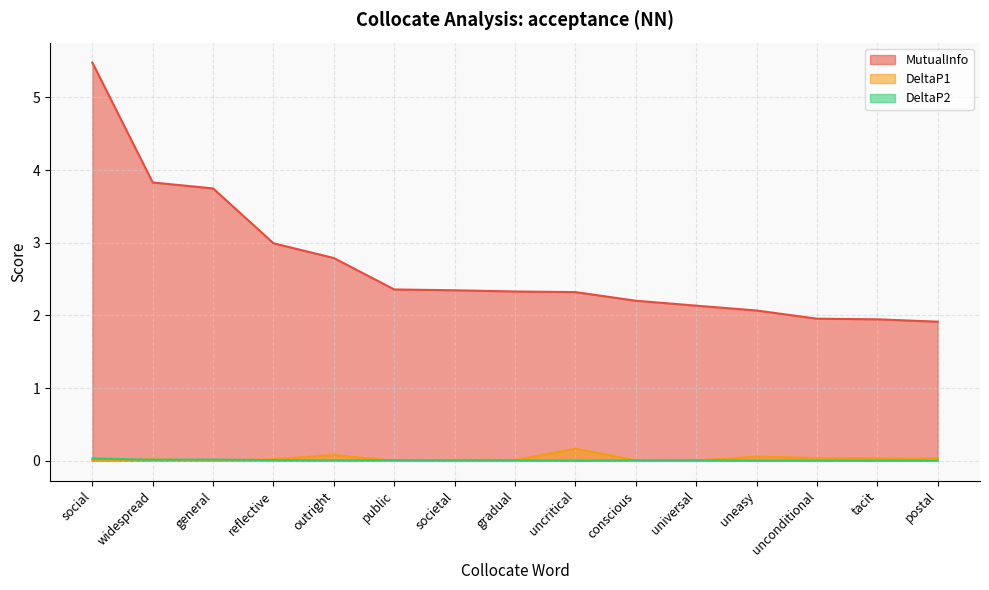

How many lines are shown in the chart?

3